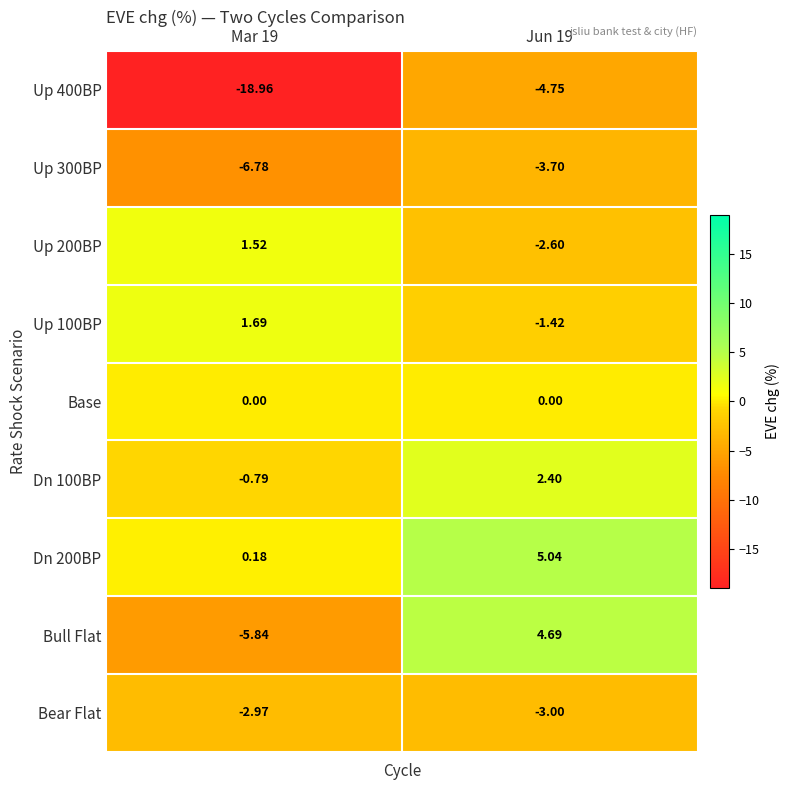

What is the greatest value displayed?

5.0